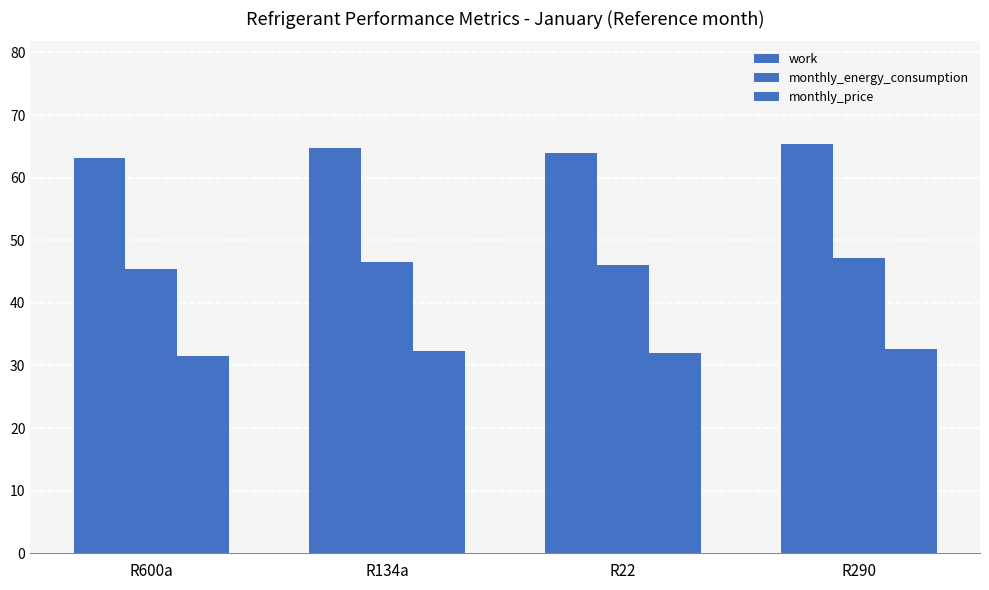

What value does the work series have at R134a?

64.7